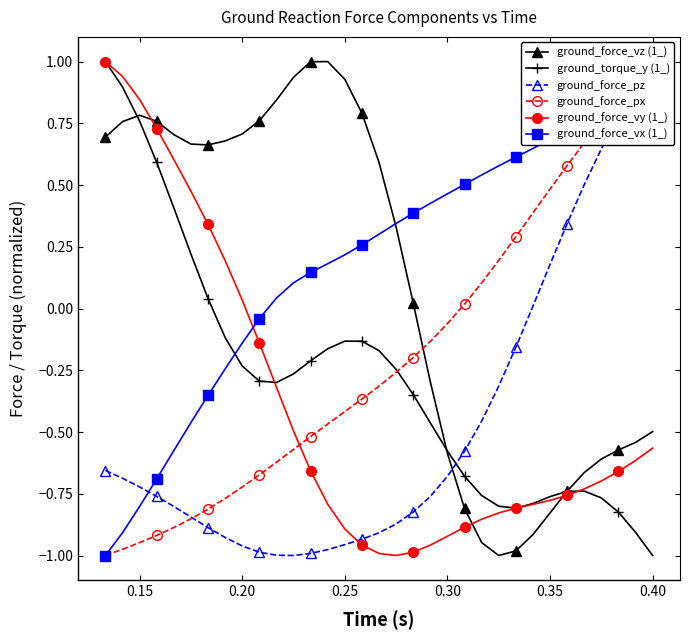

True or false: ground_torque_y (1_) has more than 1 interior local peaks.

True